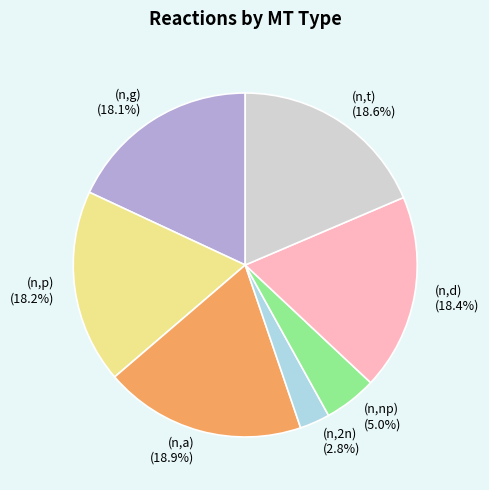

Approximately how many times larger is the value at (n,d) (18.4%) compared to (n,t) (18.6%)?

1.0